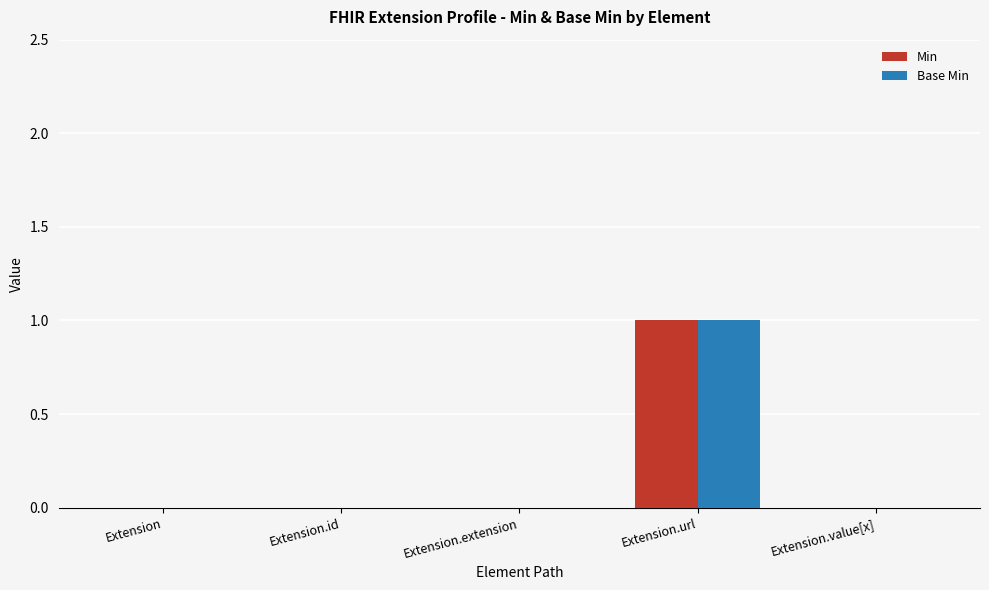

What is the sum of all Base Min values?

1